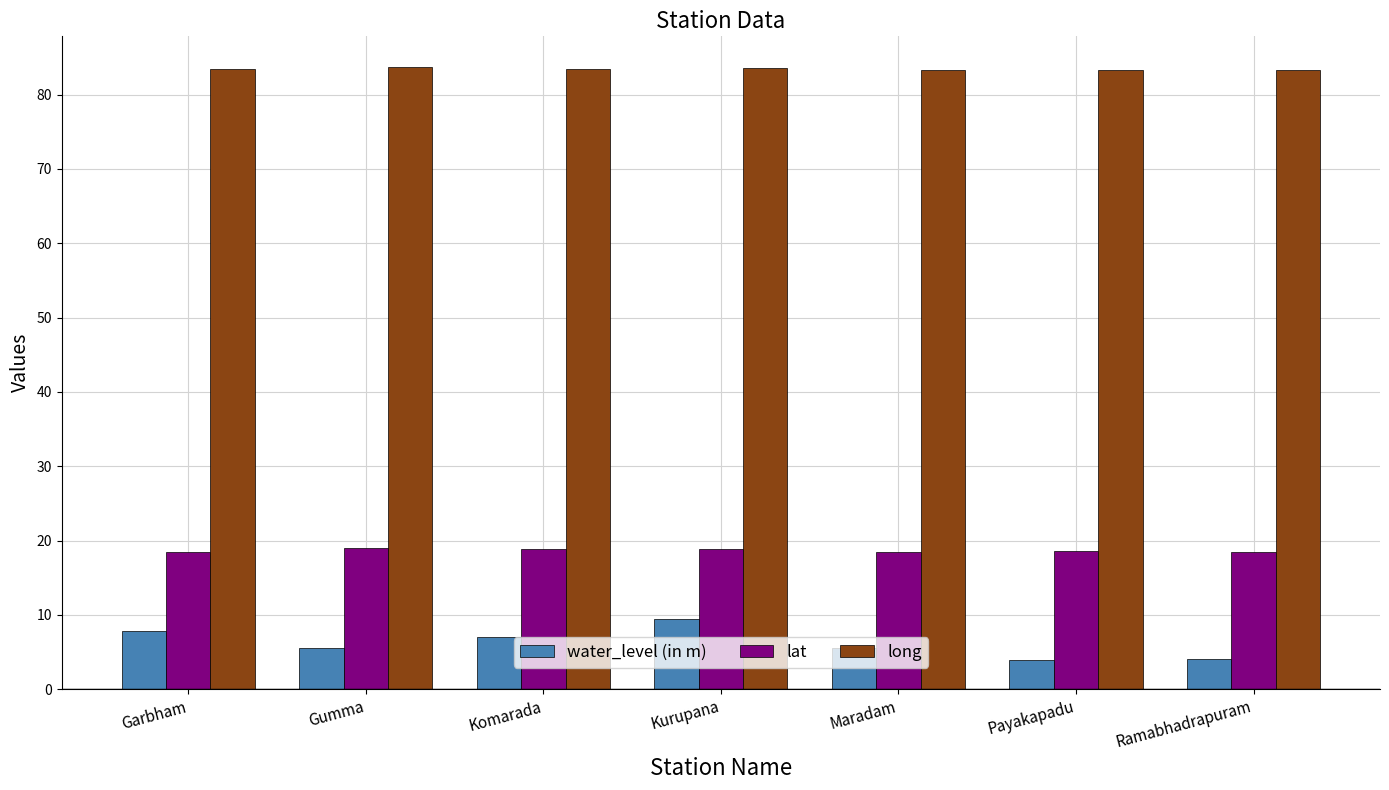

How many values in the water_level (in m) series are below 5?

2